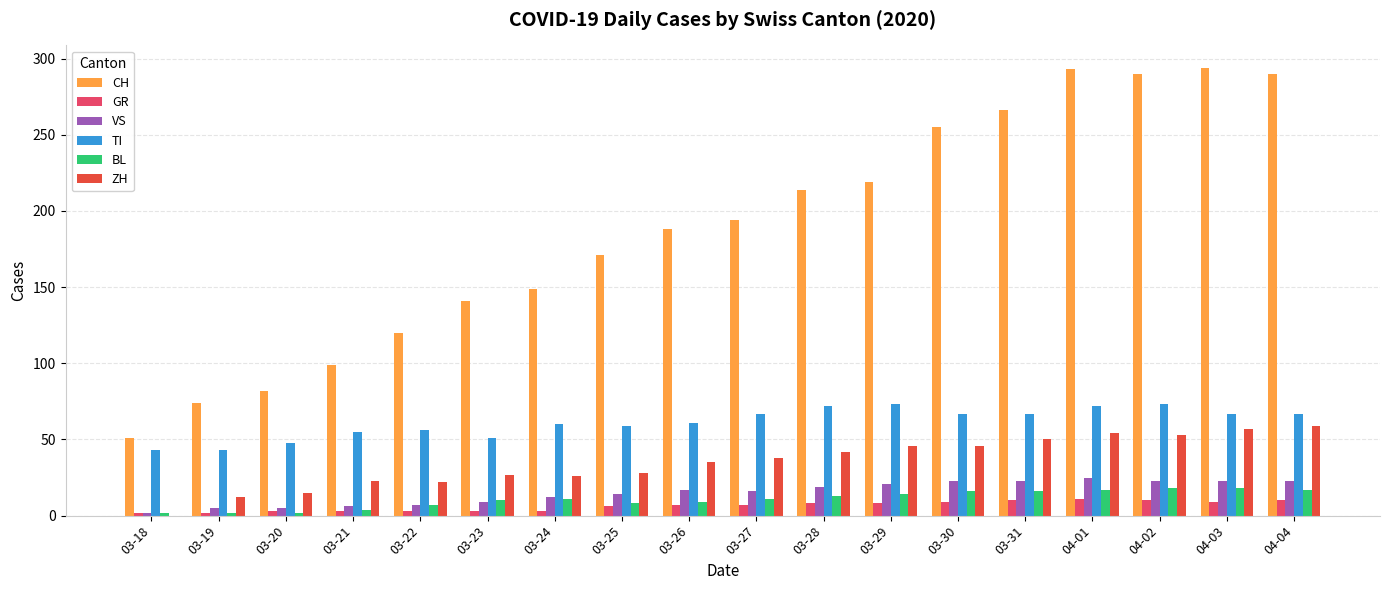

Between 03-29 and 03-31, which series saw the biggest shift?

CH